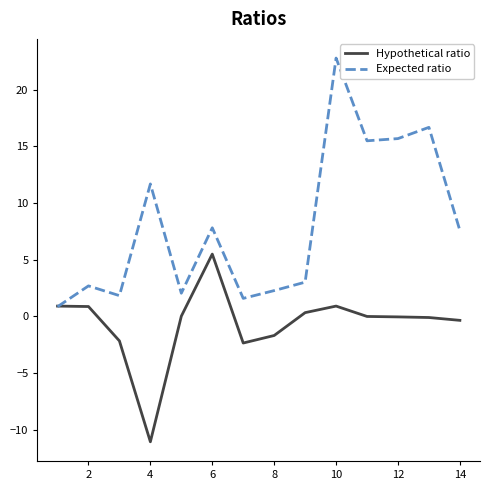

What are all the series names shown in the legend?

Hypothetical ratio, Expected ratio